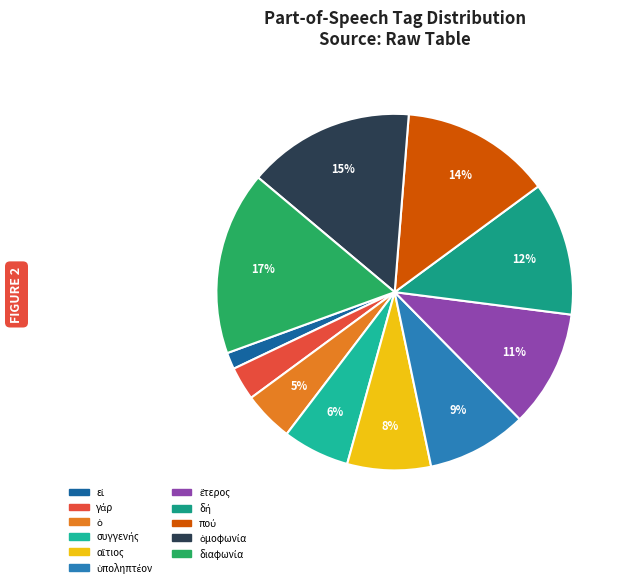

To the nearest percent, what percentage of the pie is ὑποληπτέον?

9%